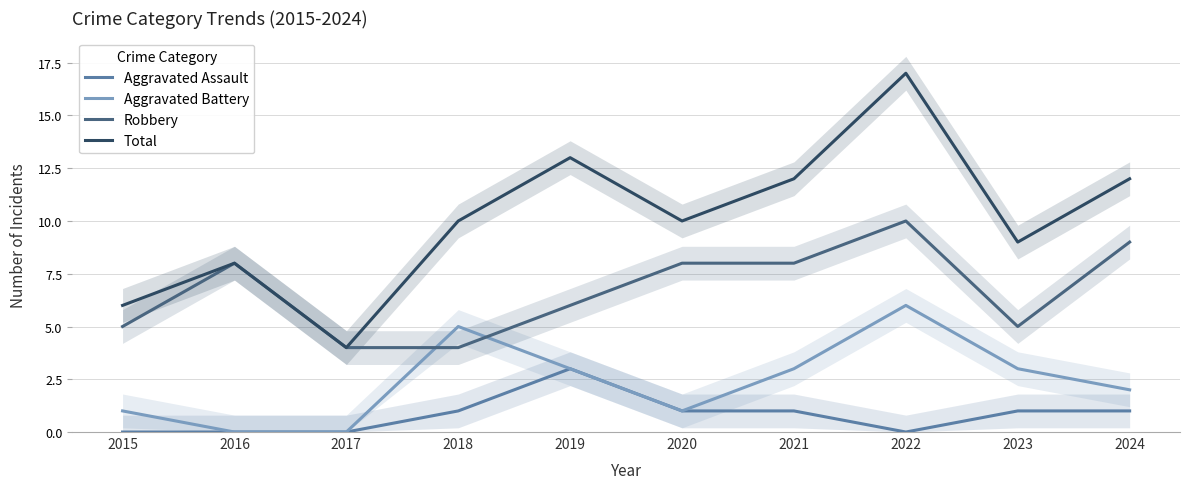

Which series changed the most between 2016 and 2017?

Robbery